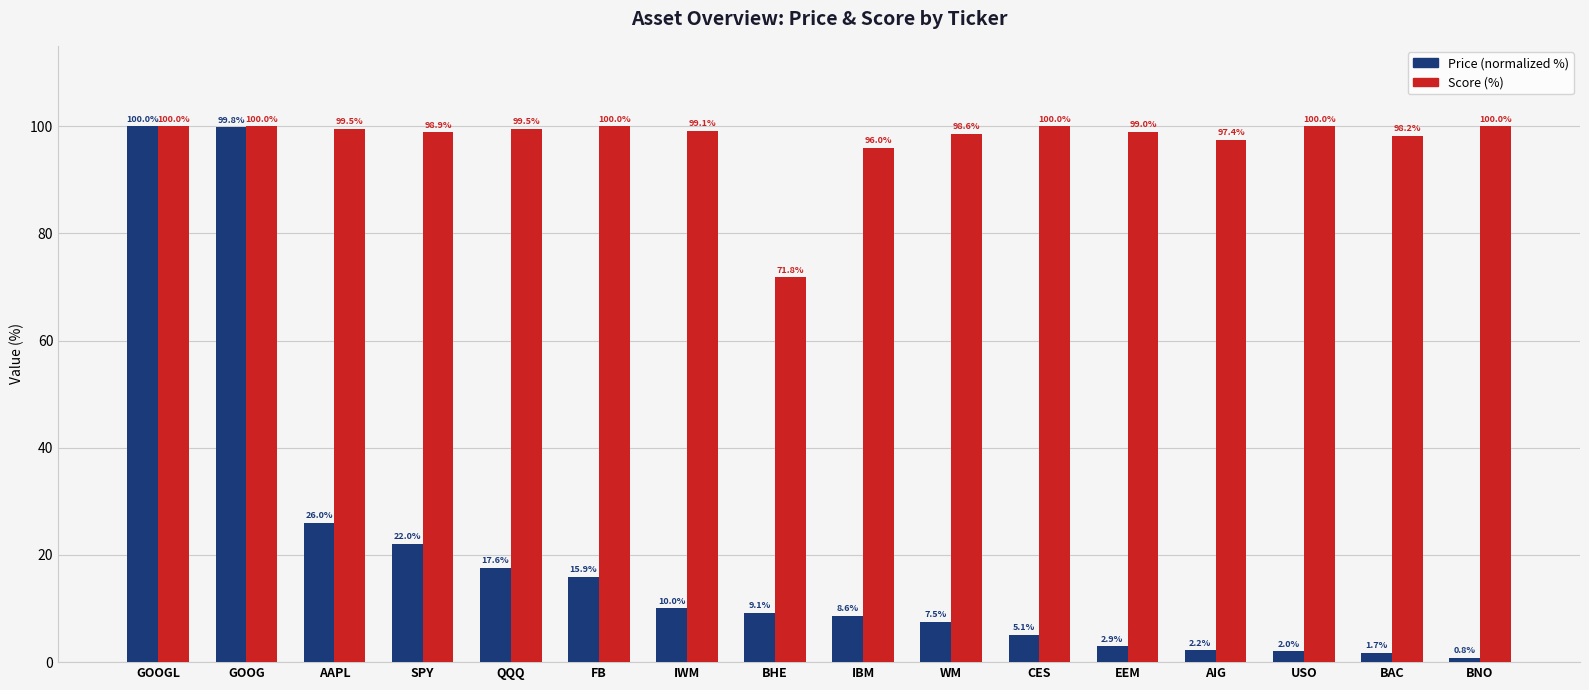

What is the average value of the Score (%) series?

97.4